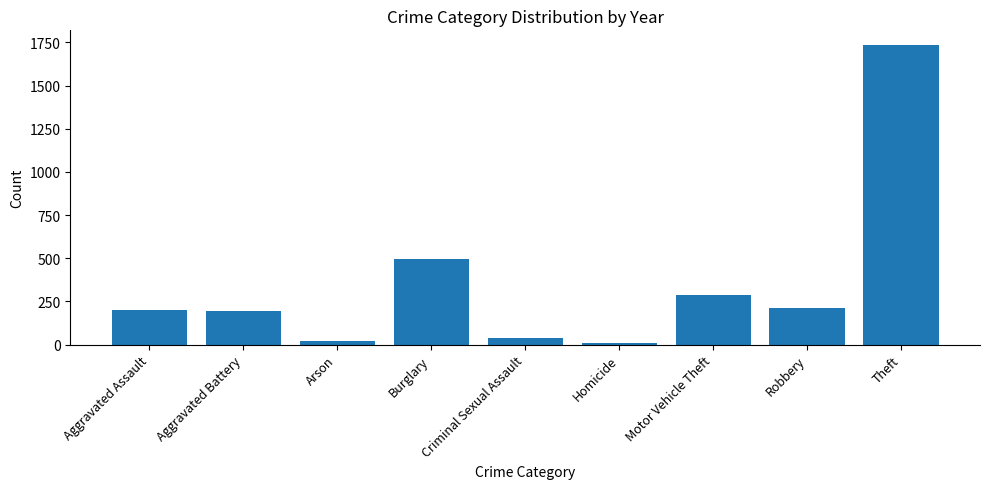

Approximately how many times larger is the value at Aggravated Assault compared to Aggravated Battery?

1.0